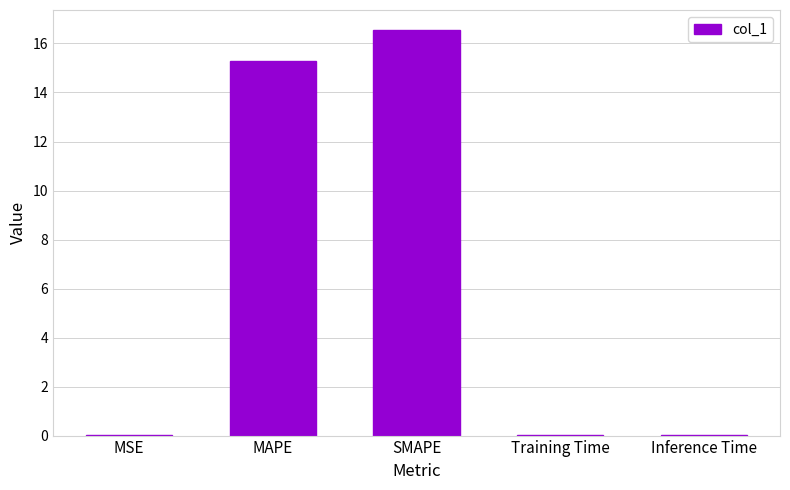

Approximately how many times larger is the value at SMAPE compared to MAPE?

1.1